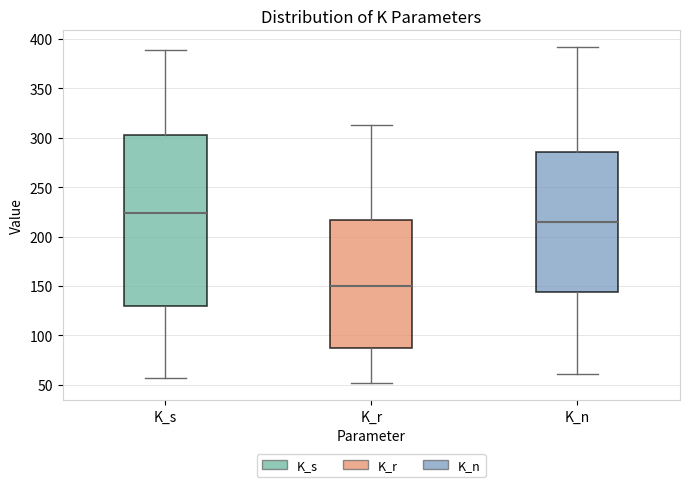

Which box is the tallest, from its lower edge to its upper edge?

K_s